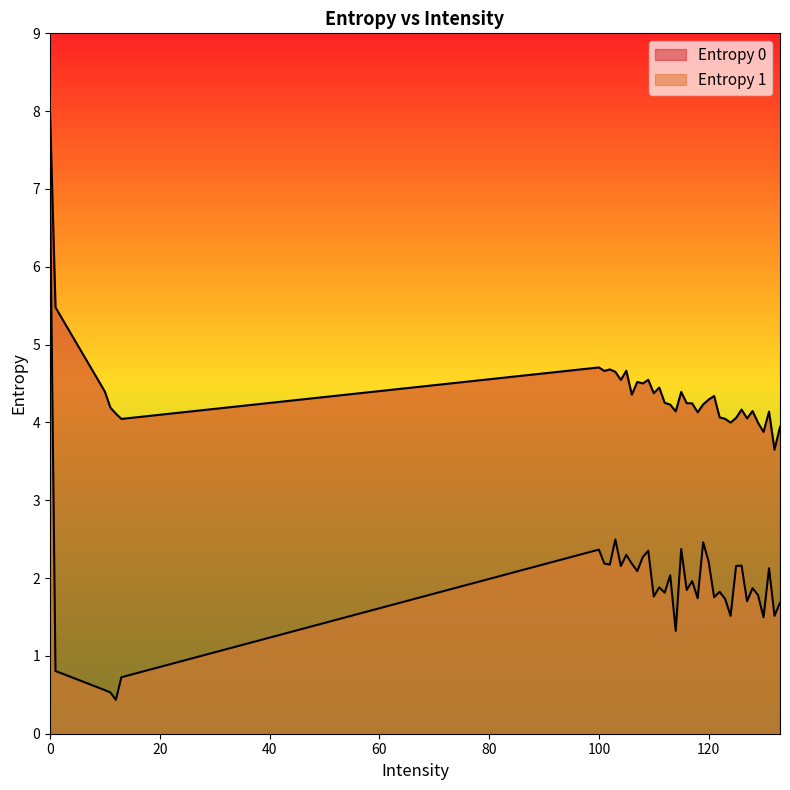

What is the value of the Entropy 0 point at the 14th from the left?

4.5